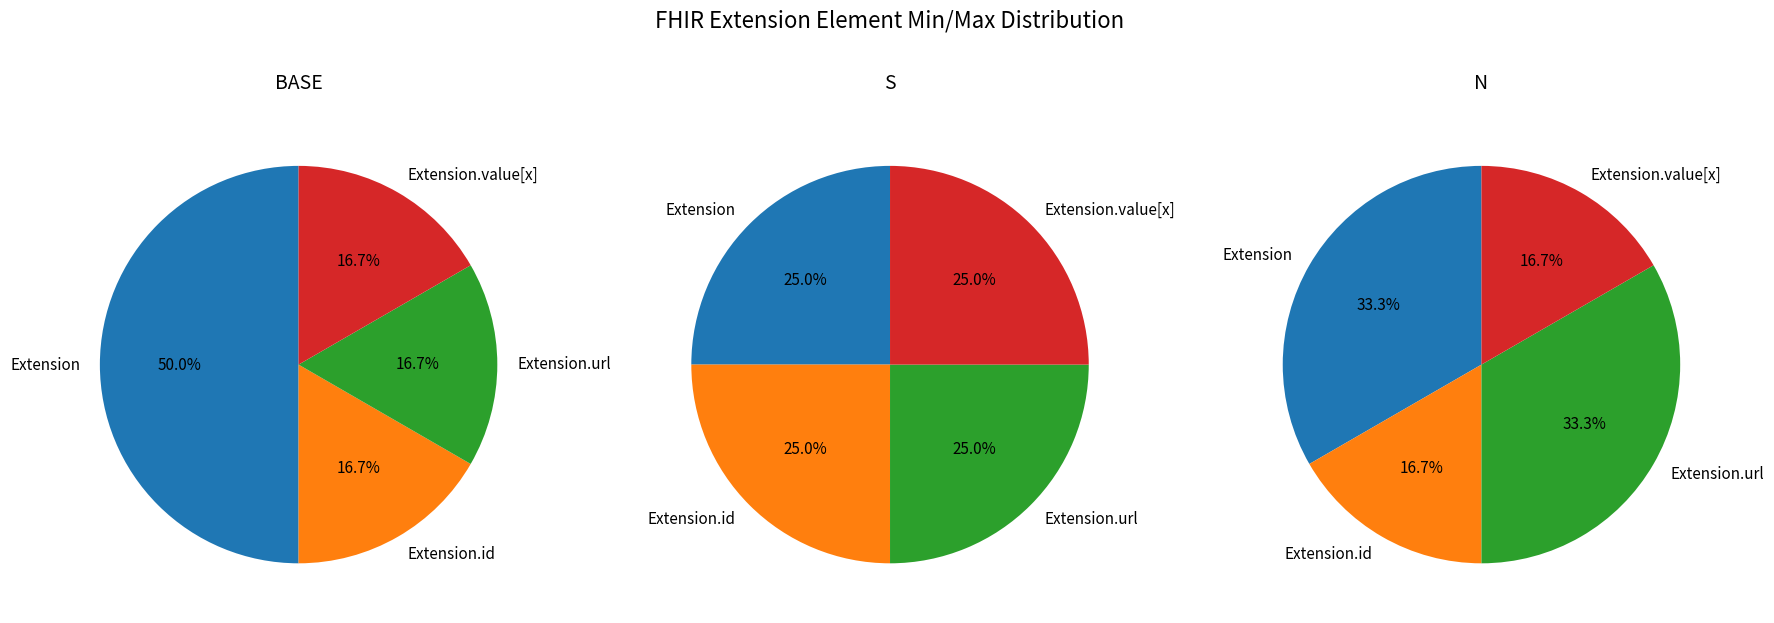

To the nearest percent, what is the average slice percentage?

25%